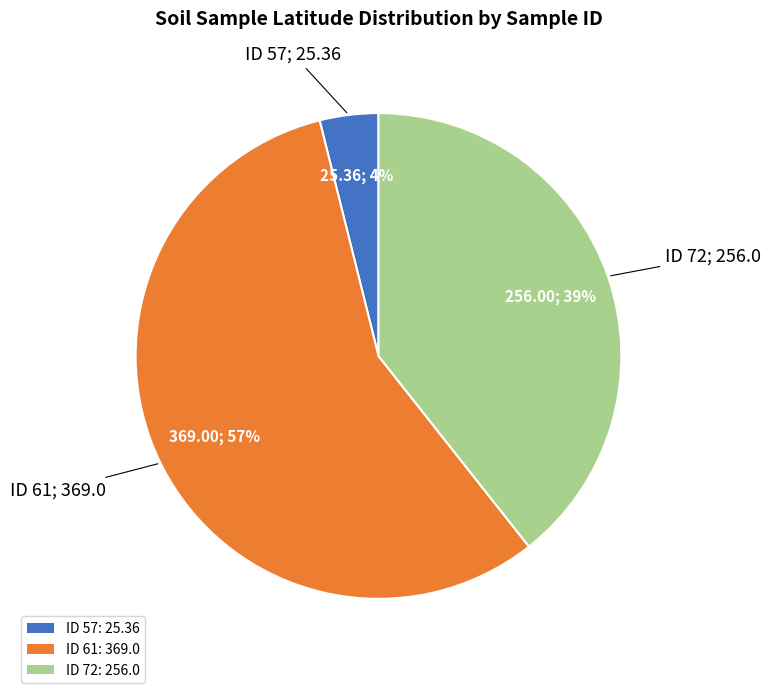

Is ID 72 the majority of the pie?

No